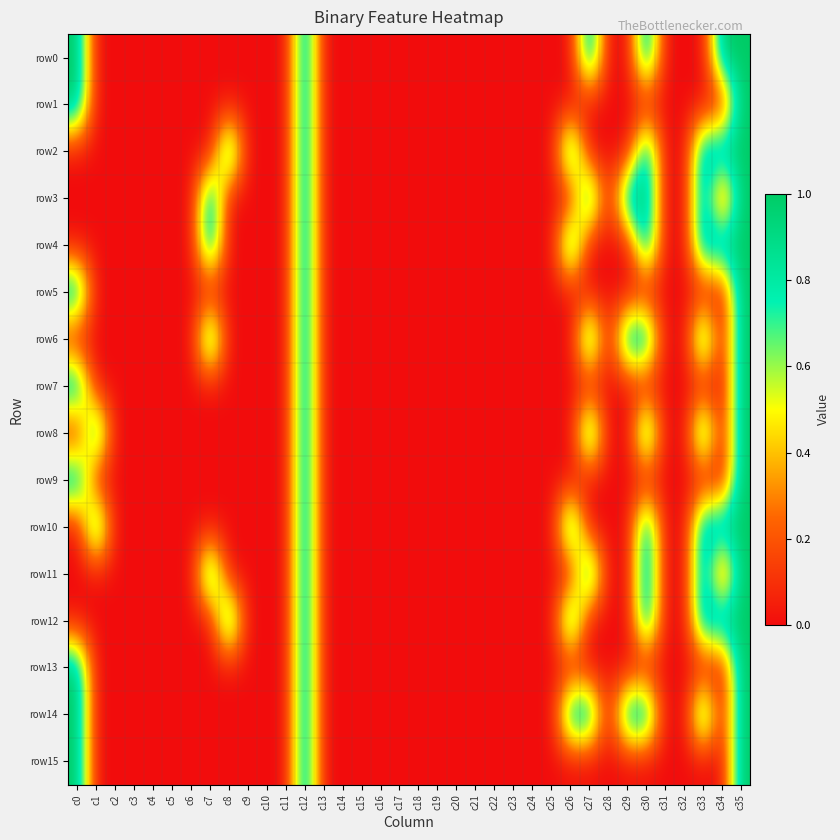

Reading right to left, transcribe all the data shown in this chart.

row0: c35=1	c34=1	c33=0	c32=0	c31=0	c30=1	c29=0	c28=0	c27=1	c26=0	c25=0	c24=0	c23=0	c22=0	c21=0	c20=0	c19=0	c18=0	c17=0	c16=0	c15=0	c14=0	c13=0	c12=1	c11=0	c10=0	c9=0	c8=0	c7=0	c6=0	c5=0	c4=0	c3=0	c2=0	c1=0	c0=1
row1: c35=1	c34=0	c33=0	c32=0	c31=0	c30=0	c29=0	c28=0	c27=0	c26=0	c25=0	c24=0	c23=0	c22=0	c21=0	c20=0	c19=0	c18=0	c17=0	c16=0	c15=0	c14=0	c13=0	c12=1	c11=0	c10=0	c9=0	c8=0	c7=0	c6=0	c5=0	c4=0	c3=0	c2=0	c1=0	c0=1
row2: c35=1	c34=1	c33=1	c32=0	c31=0	c30=1	c29=0	c28=0	c27=0	c26=1	c25=0	c24=0	c23=0	c22=0	c21=0	c20=0	c19=0	c18=0	c17=0	c16=0	c15=0	c14=0	c13=0	c12=1	c11=0	c10=0	c9=0	c8=1	c7=0	c6=0	c5=0	c4=0	c3=0	c2=0	c1=0	c0=0
row3: c35=1	c34=0	c33=1	c32=0	c31=0	c30=1	c29=1	c28=0	c27=1	c26=0	c25=0	c24=0	c23=0	c22=0	c21=0	c20=0	c19=0	c18=0	c17=0	c16=0	c15=0	c14=0	c13=0	c12=1	c11=0	c10=0	c9=0	c8=0	c7=1	c6=0	c5=0	c4=0	c3=0	c2=0	c1=0	c0=0
row4: c35=1	c34=1	c33=1	c32=0	c31=0	c30=1	c29=0	c28=0	c27=0	c26=1	c25=0	c24=0	c23=0	c22=0	c21=0	c20=0	c19=0	c18=0	c17=0	c16=0	c15=0	c14=0	c13=0	c12=1	c11=0	c10=0	c9=0	c8=0	c7=1	c6=0	c5=0	c4=0	c3=0	c2=0	c1=0	c0=0
row5: c35=1	c34=0	c33=0	c32=0	c31=0	c30=0	c29=0	c28=0	c27=0	c26=0	c25=0	c24=0	c23=0	c22=0	c21=0	c20=0	c19=0	c18=0	c17=0	c16=0	c15=0	c14=0	c13=0	c12=1	c11=0	c10=0	c9=0	c8=0	c7=0	c6=0	c5=0	c4=0	c3=0	c2=0	c1=0	c0=1
row6: c35=1	c34=0	c33=1	c32=0	c31=0	c30=1	c29=1	c28=0	c27=1	c26=0	c25=0	c24=0	c23=0	c22=0	c21=0	c20=0	c19=0	c18=0	c17=0	c16=0	c15=0	c14=0	c13=0	c12=1	c11=0	c10=0	c9=0	c8=0	c7=1	c6=0	c5=0	c4=0	c3=0	c2=0	c1=0	c0=0
row7: c35=1	c34=0	c33=0	c32=0	c31=0	c30=0	c29=0	c28=0	c27=0	c26=0	c25=0	c24=0	c23=0	c22=0	c21=0	c20=0	c19=0	c18=0	c17=0	c16=0	c15=0	c14=0	c13=0	c12=1	c11=0	c10=0	c9=0	c8=0	c7=0	c6=0	c5=0	c4=0	c3=0	c2=0	c1=0	c0=1
row8: c35=1	c34=0	c33=1	c32=0	c31=0	c30=1	c29=0	c28=0	c27=1	c26=0	c25=0	c24=0	c23=0	c22=0	c21=0	c20=0	c19=0	c18=0	c17=0	c16=0	c15=0	c14=0	c13=0	c12=1	c11=0	c10=0	c9=0	c8=0	c7=0	c6=0	c5=0	c4=0	c3=0	c2=0	c1=1	c0=0
row9: c35=1	c34=0	c33=0	c32=0	c31=0	c30=0	c29=0	c28=0	c27=0	c26=0	c25=0	c24=0	c23=0	c22=0	c21=0	c20=0	c19=0	c18=0	c17=0	c16=0	c15=0	c14=0	c13=0	c12=1	c11=0	c10=0	c9=0	c8=0	c7=0	c6=0	c5=0	c4=0	c3=0	c2=0	c1=0	c0=1
row10: c35=1	c34=1	c33=1	c32=0	c31=0	c30=1	c29=0	c28=0	c27=0	c26=1	c25=0	c24=0	c23=0	c22=0	c21=0	c20=0	c19=0	c18=0	c17=0	c16=0	c15=0	c14=0	c13=0	c12=1	c11=0	c10=0	c9=0	c8=0	c7=0	c6=0	c5=0	c4=0	c3=0	c2=0	c1=1	c0=0
row11: c35=1	c34=0	c33=1	c32=0	c31=0	c30=1	c29=0	c28=0	c27=1	c26=0	c25=0	c24=0	c23=0	c22=0	c21=0	c20=0	c19=0	c18=0	c17=0	c16=0	c15=0	c14=0	c13=0	c12=1	c11=0	c10=0	c9=0	c8=0	c7=1	c6=0	c5=0	c4=0	c3=0	c2=0	c1=0	c0=0
row12: c35=1	c34=1	c33=1	c32=0	c31=0	c30=1	c29=0	c28=0	c27=0	c26=1	c25=0	c24=0	c23=0	c22=0	c21=0	c20=0	c19=0	c18=0	c17=0	c16=0	c15=0	c14=0	c13=0	c12=1	c11=0	c10=0	c9=0	c8=1	c7=0	c6=0	c5=0	c4=0	c3=0	c2=0	c1=0	c0=0
row13: c35=1	c34=0	c33=0	c32=0	c31=0	c30=0	c29=0	c28=0	c27=0	c26=0	c25=0	c24=0	c23=0	c22=0	c21=0	c20=0	c19=0	c18=0	c17=0	c16=0	c15=0	c14=0	c13=0	c12=1	c11=0	c10=0	c9=0	c8=0	c7=0	c6=0	c5=0	c4=0	c3=0	c2=0	c1=0	c0=1
row14: c35=1	c34=0	c33=1	c32=0	c31=0	c30=1	c29=1	c28=0	c27=1	c26=1	c25=0	c24=0	c23=0	c22=0	c21=0	c20=0	c19=0	c18=0	c17=0	c16=0	c15=0	c14=0	c13=0	c12=1	c11=0	c10=0	c9=0	c8=0	c7=0	c6=0	c5=0	c4=0	c3=0	c2=0	c1=0	c0=1
row15: c35=1	c34=0	c33=0	c32=0	c31=0	c30=0	c29=0	c28=0	c27=0	c26=0	c25=0	c24=0	c23=0	c22=0	c21=0	c20=0	c19=0	c18=0	c17=0	c16=0	c15=0	c14=0	c13=0	c12=1	c11=0	c10=0	c9=0	c8=0	c7=0	c6=0	c5=0	c4=0	c3=0	c2=0	c1=0	c0=1